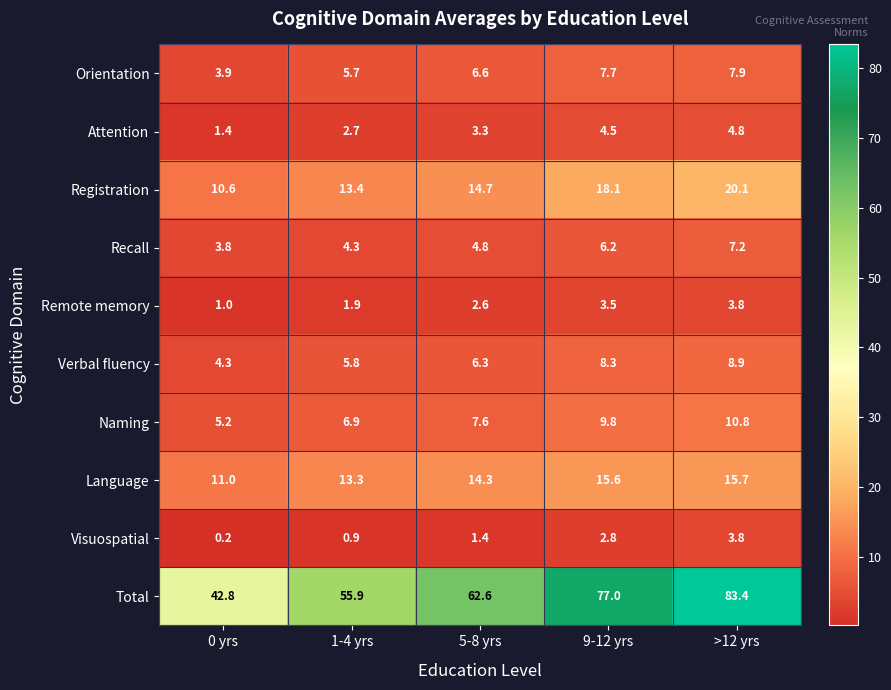

Which category has the lowest value across all series?

0 yrs